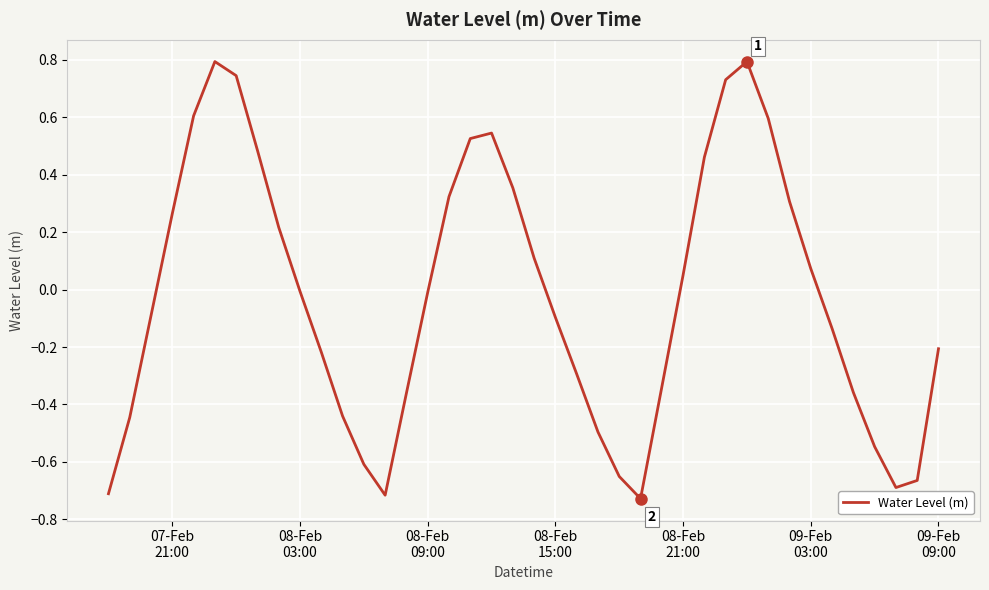

What is the difference between the maximum and minimum values?

1.5